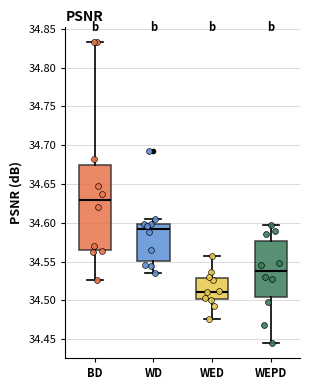

Which box's median line is the highest?

BD